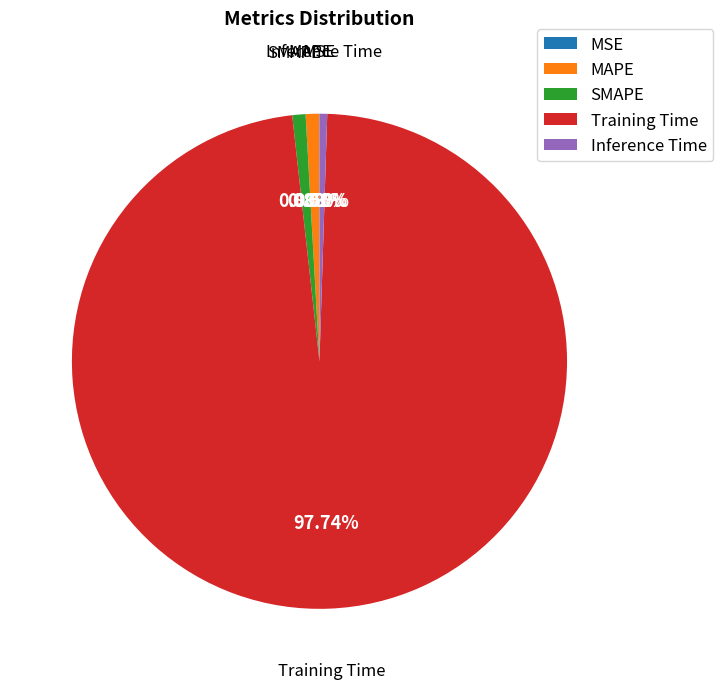

Which category has the biggest portion of the pie?

Training Time